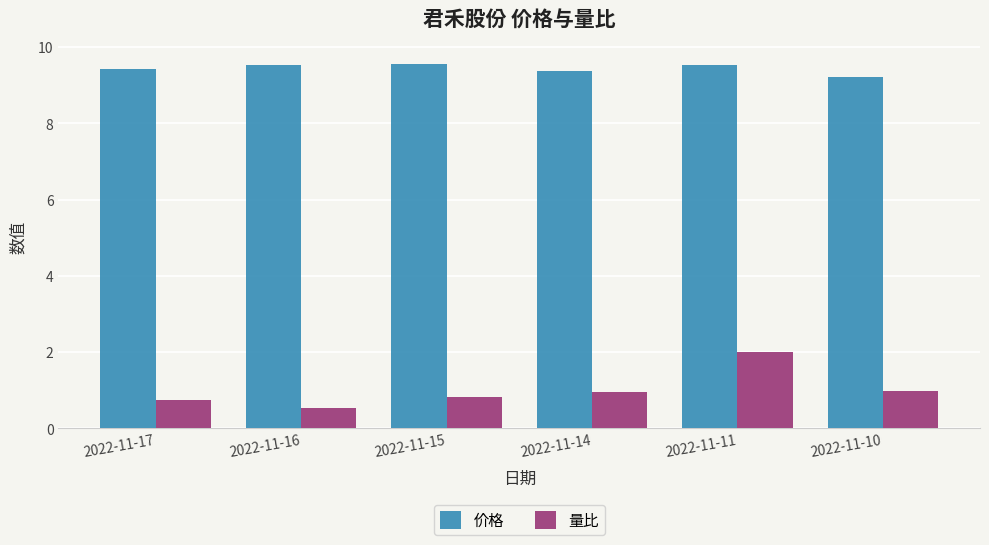

True or false: 量比 has a value of 0.5 at 2022-11-16.

True